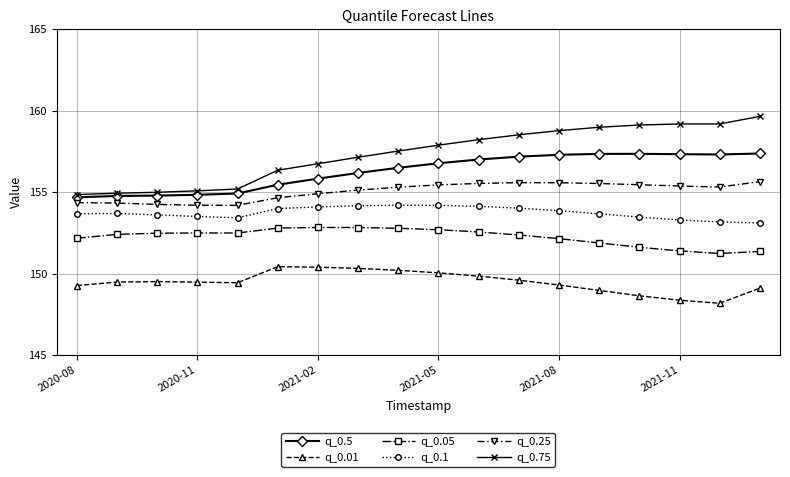

What is the value of the q_0.01 point at the 3rd from the left?

149.5